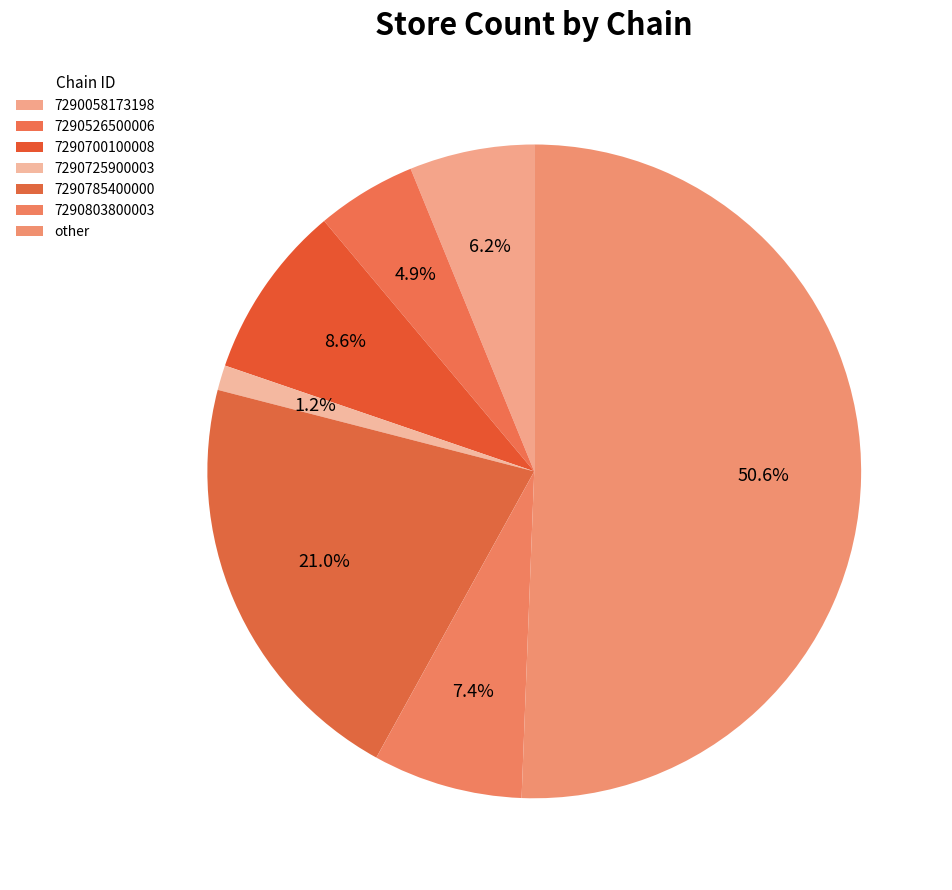

To the nearest percent, what is the combined percentage of 7290785400000 and other?

72%